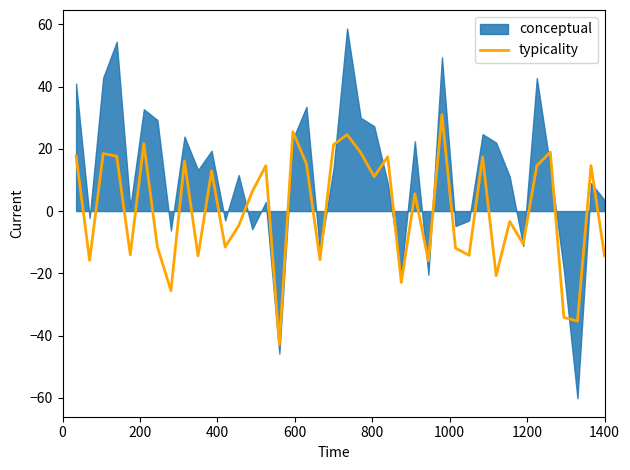

What is the average value?

0.5